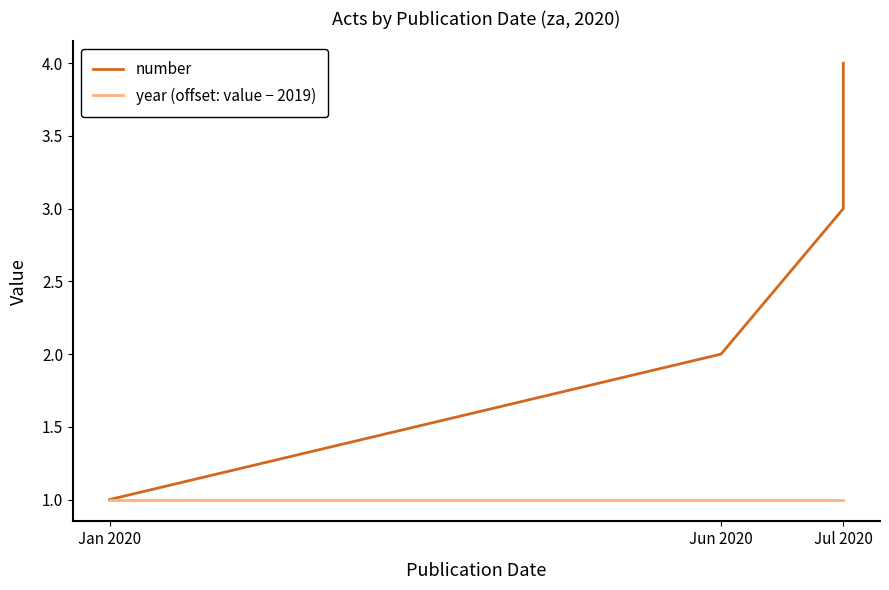

How many lines are shown in the chart?

2